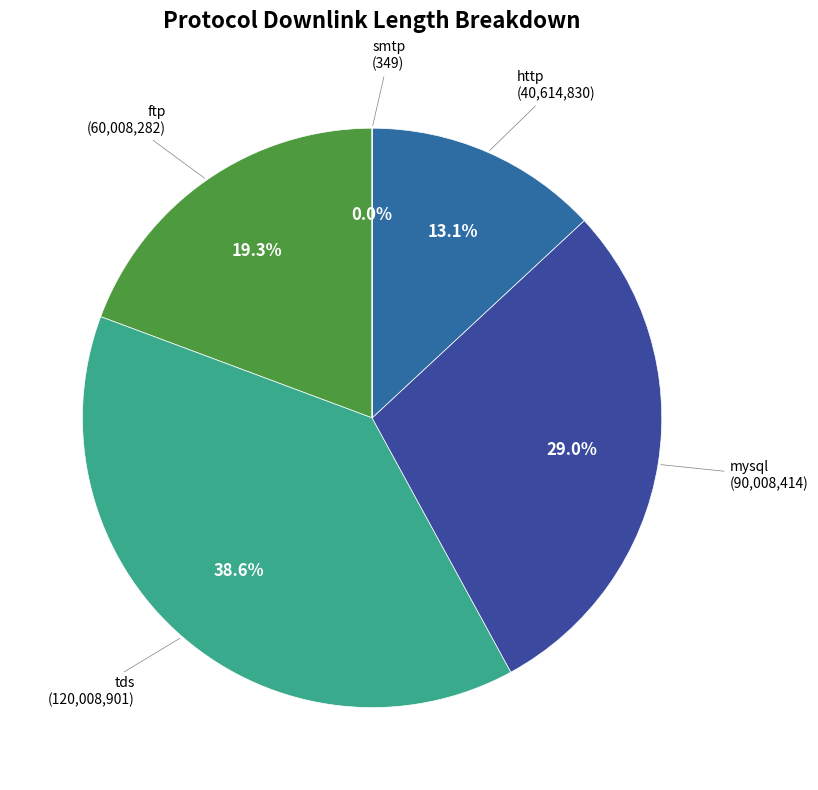

Is it true that http is 1% of the pie?

False